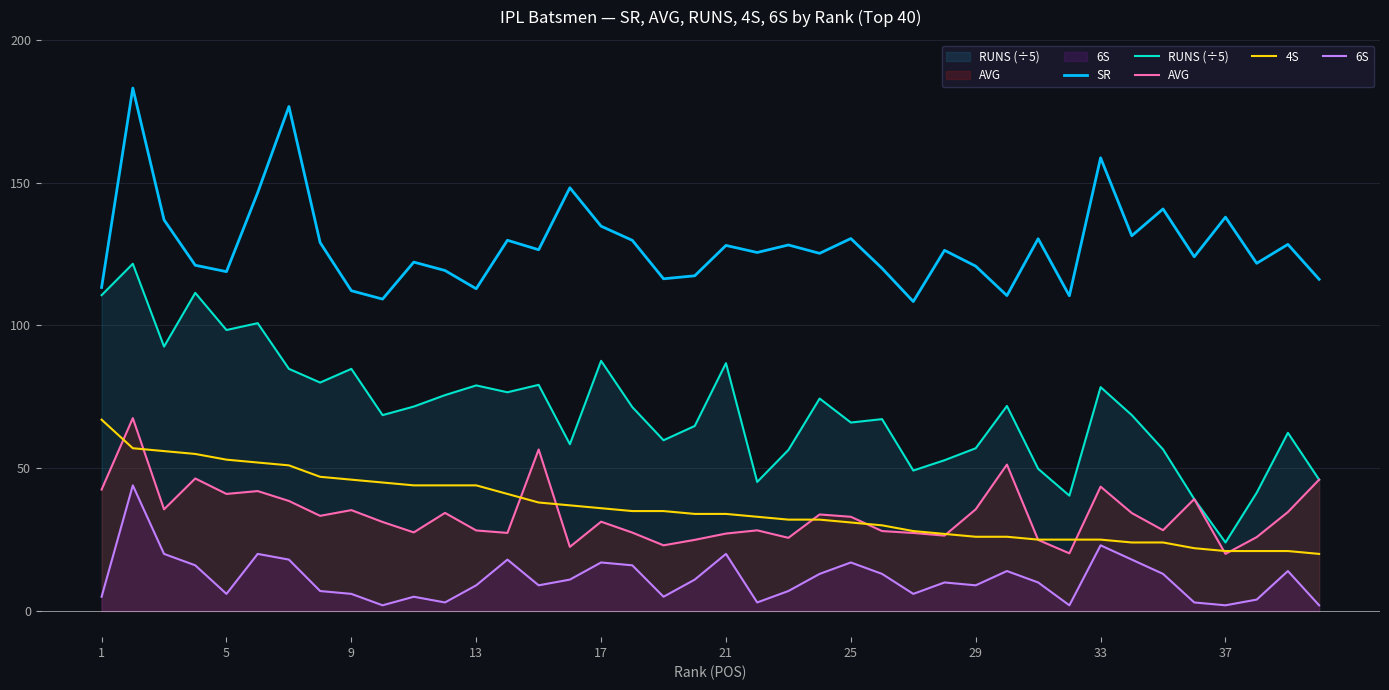

What is the average value of the RUNS (÷5) series?

70.3